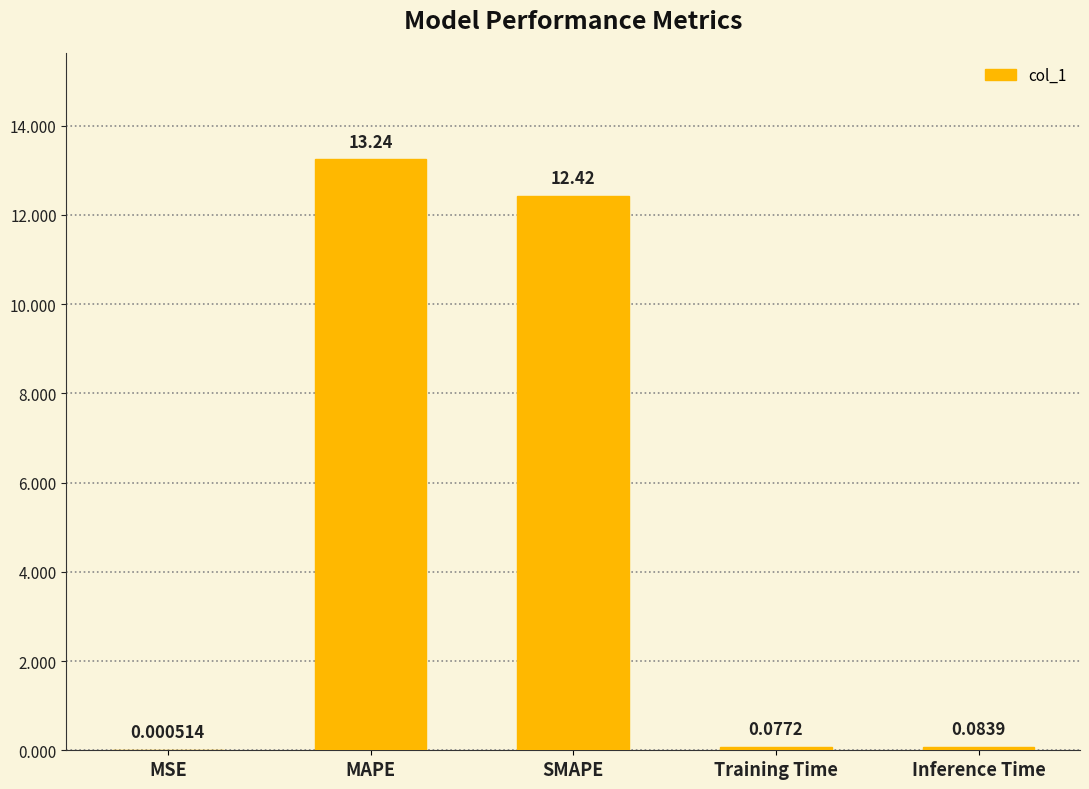

What is the sum of all values?

25.8